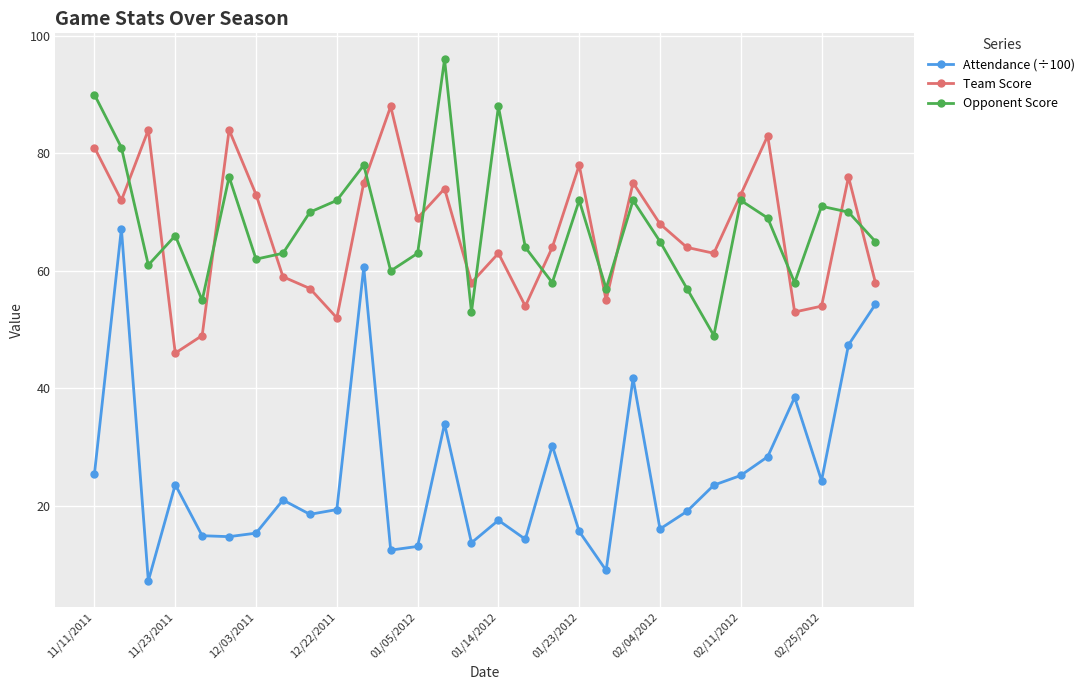

True or false: Team Score and Opponent Score intersect in this chart.

True